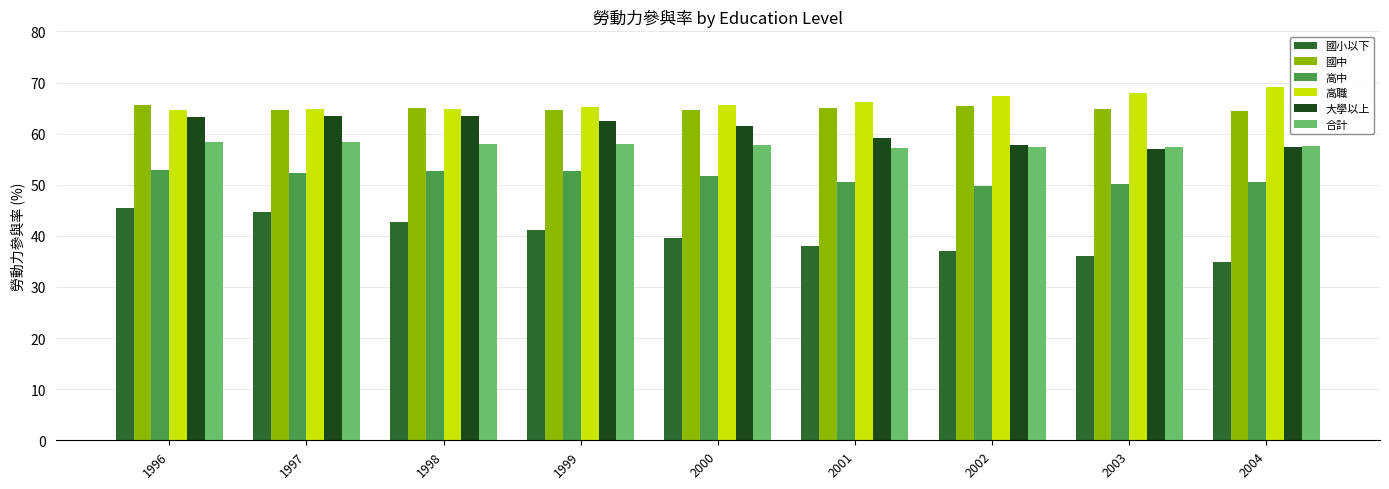

What is the difference between the 大學以上 values at 2004 and 1996?

5.8